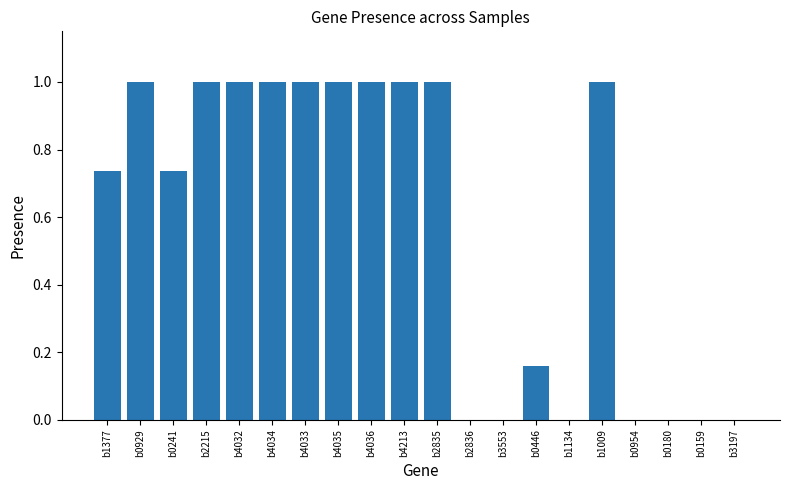

What is the sum of the values at b2836 and b4213?

1.0